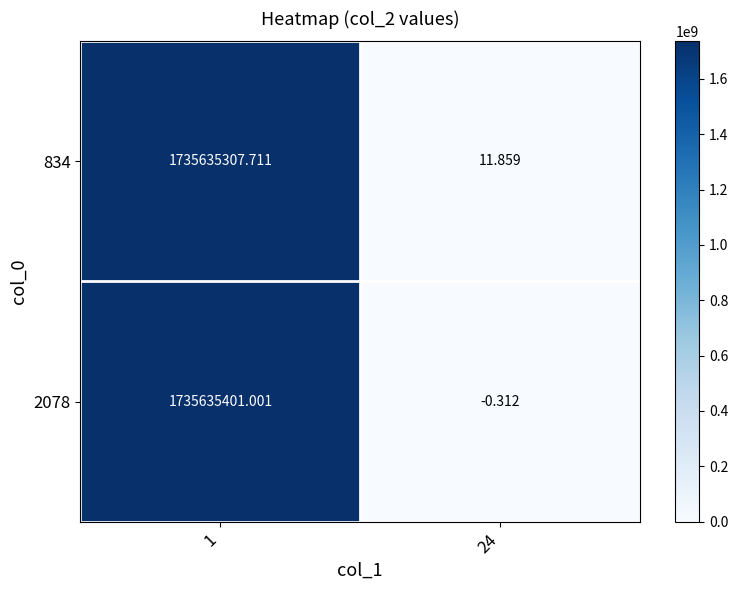

Which series has the widest spread of values?

2078